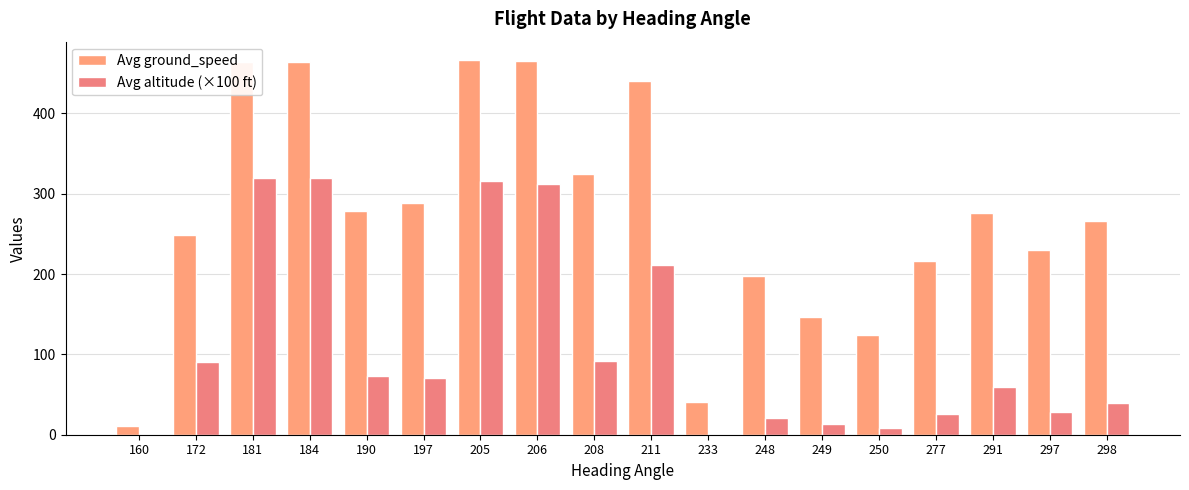

What is the greatest value displayed?

466.0